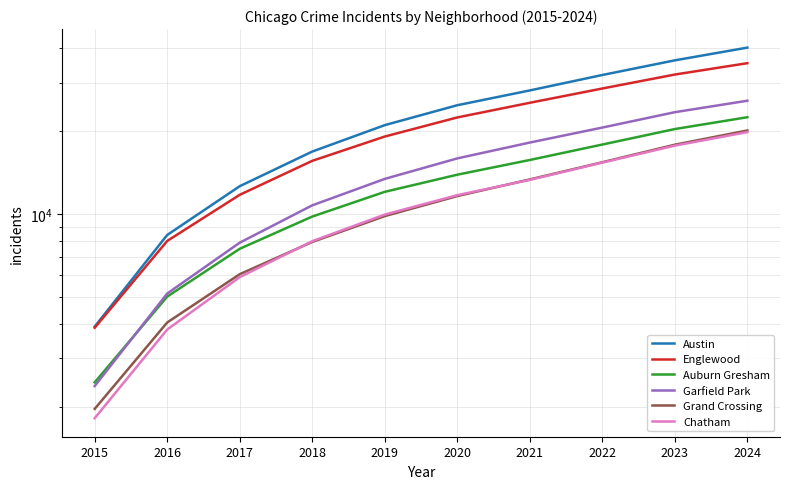

True or false: Austin and Chatham intersect in this chart.

False